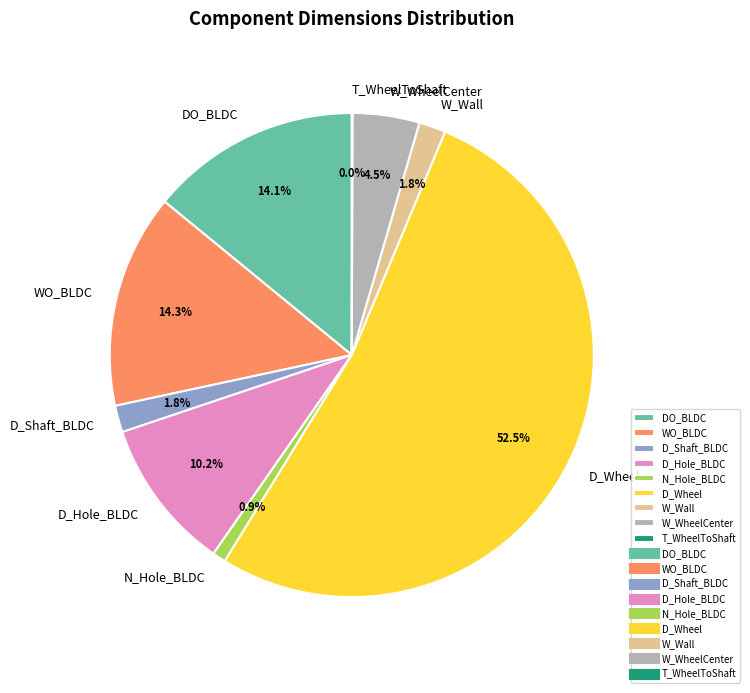

To the nearest percent, what is the difference between the WO_BLDC and D_Hole_BLDC slice percentages?

4%